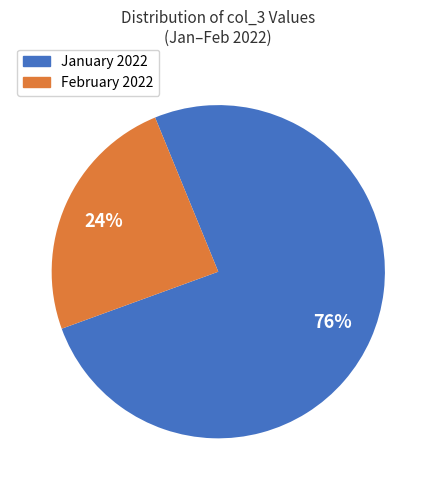

To the nearest percent, what is the average slice percentage?

50%